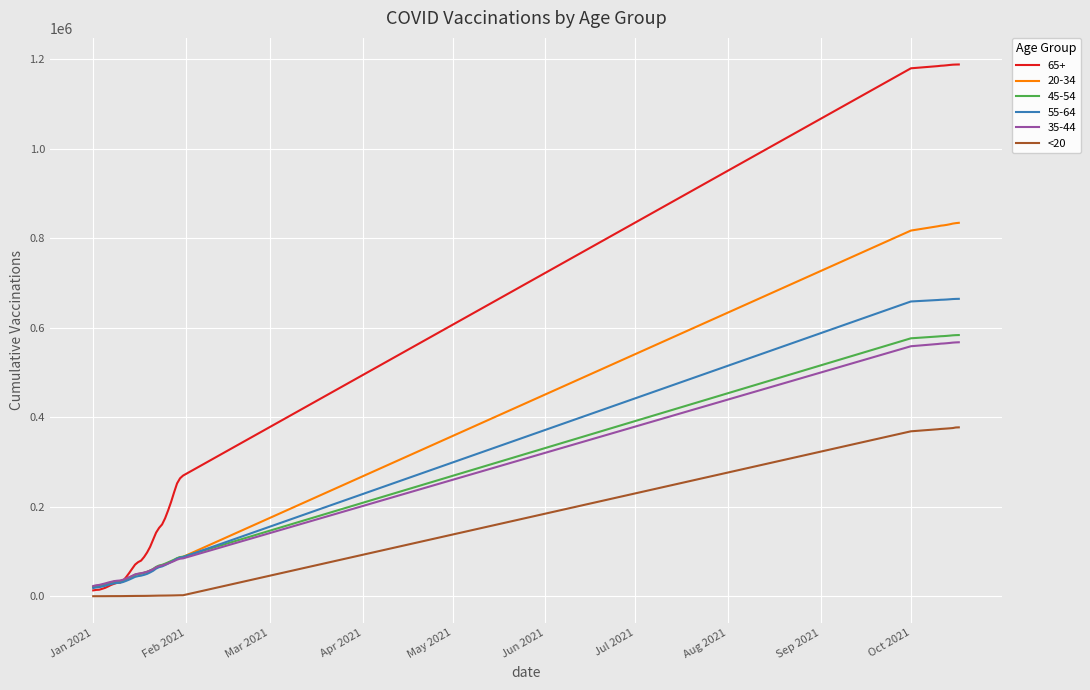

Which series has the largest range (max minus min)?

65+